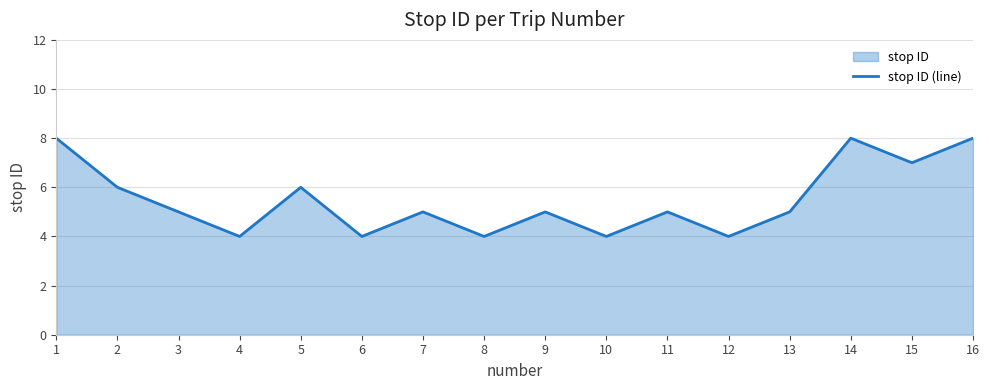

Which has a higher value, 3 or 12?

3